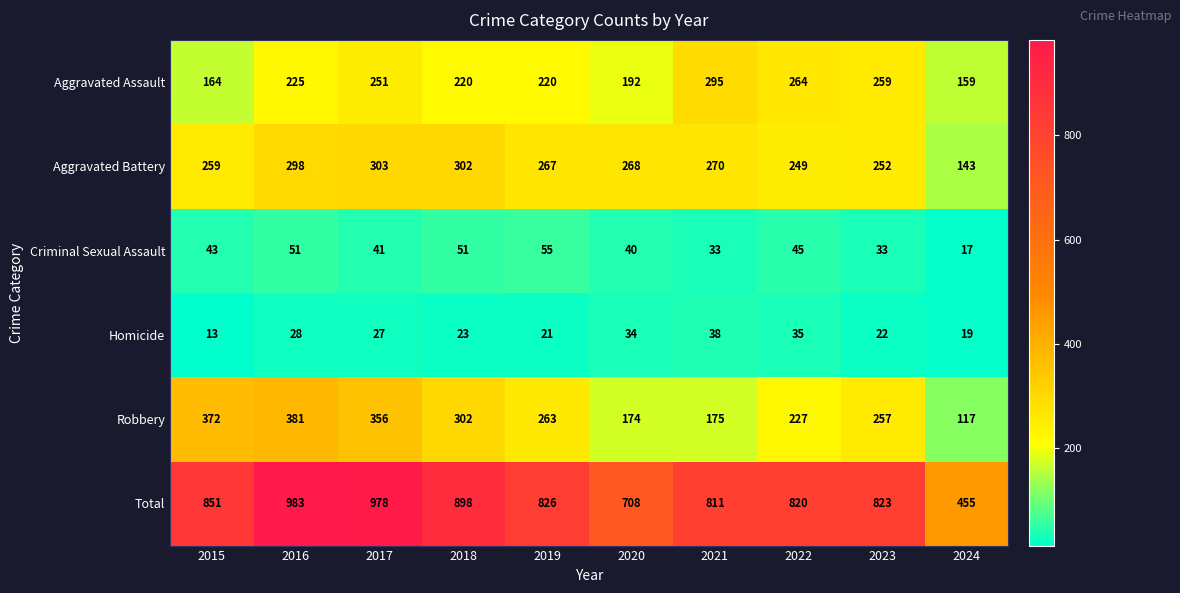

List the labels in order of Homicide value, largest first.

2021, 2022, 2020, 2016, 2017, 2018, 2023, 2019, 2024, 2015